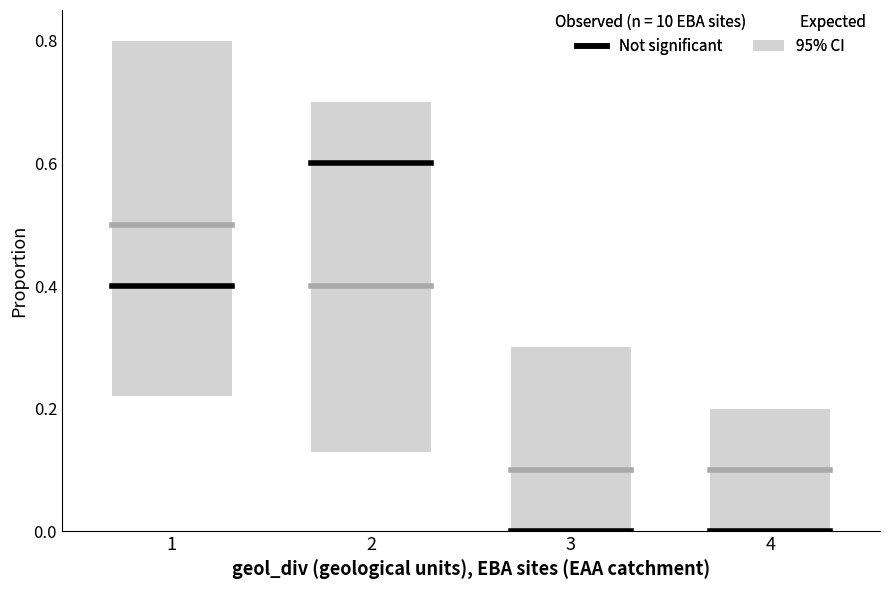

Between 1 and 2, which is larger?

1